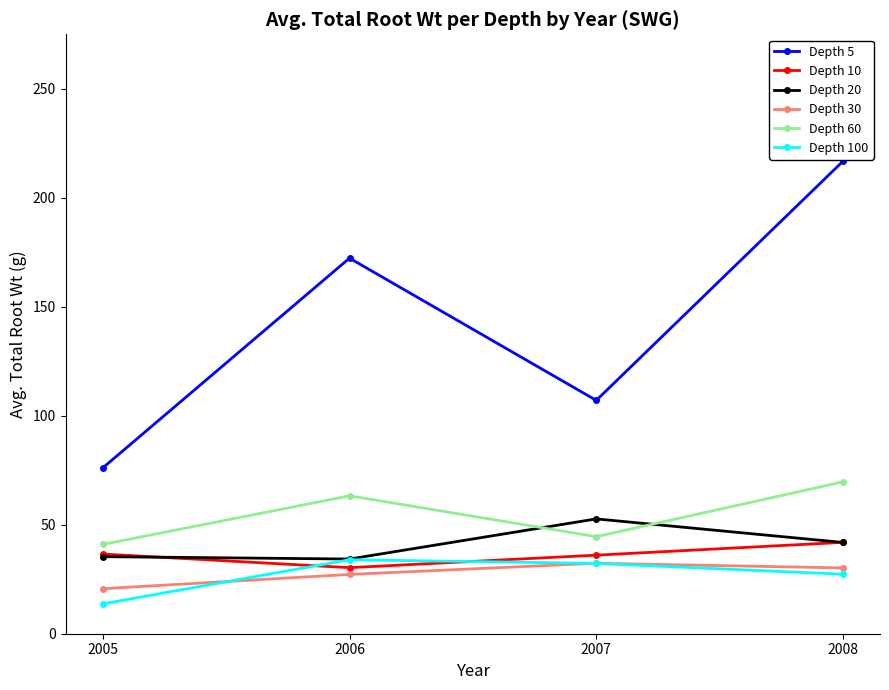

Is the value of Depth 10 at 2005 greater than the value of Depth 100 at 2008?

Yes